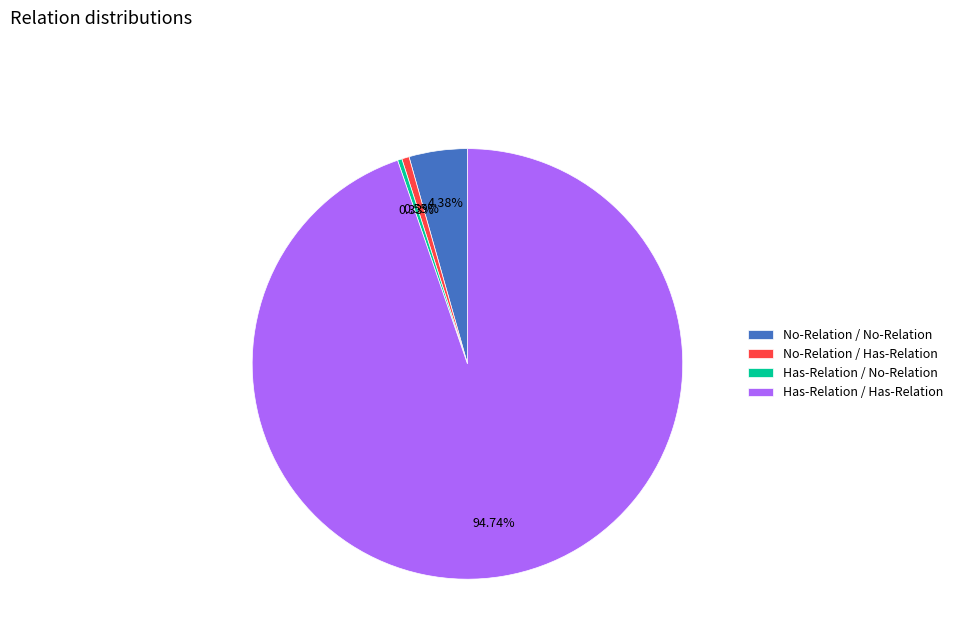

Combined, what portion of the pie is No-Relation / No-Relation and Has-Relation / Has-Relation?

99.1%